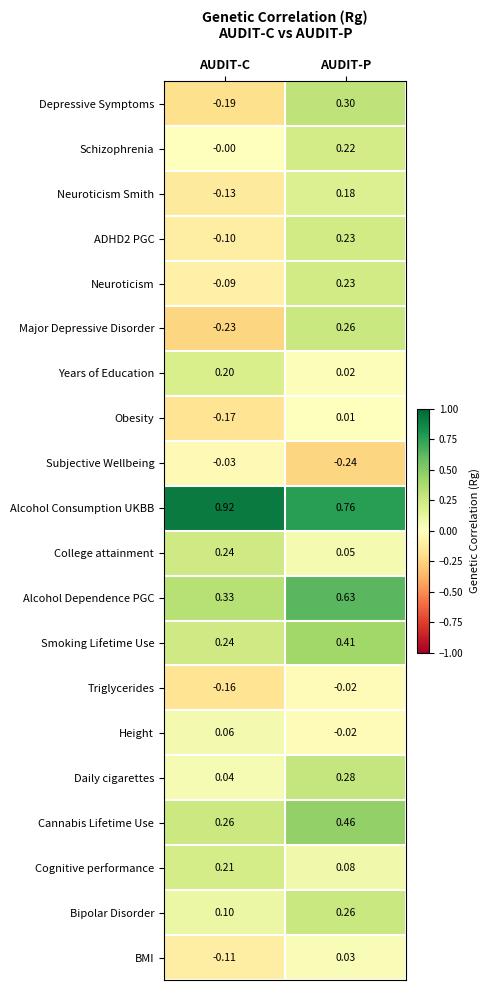

At how many categories does at least one series exceed 0?

2